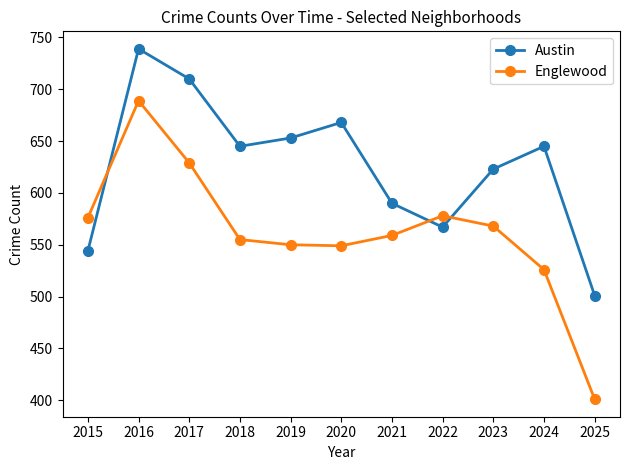

How many interior local valleys does the Englewood series have?

1